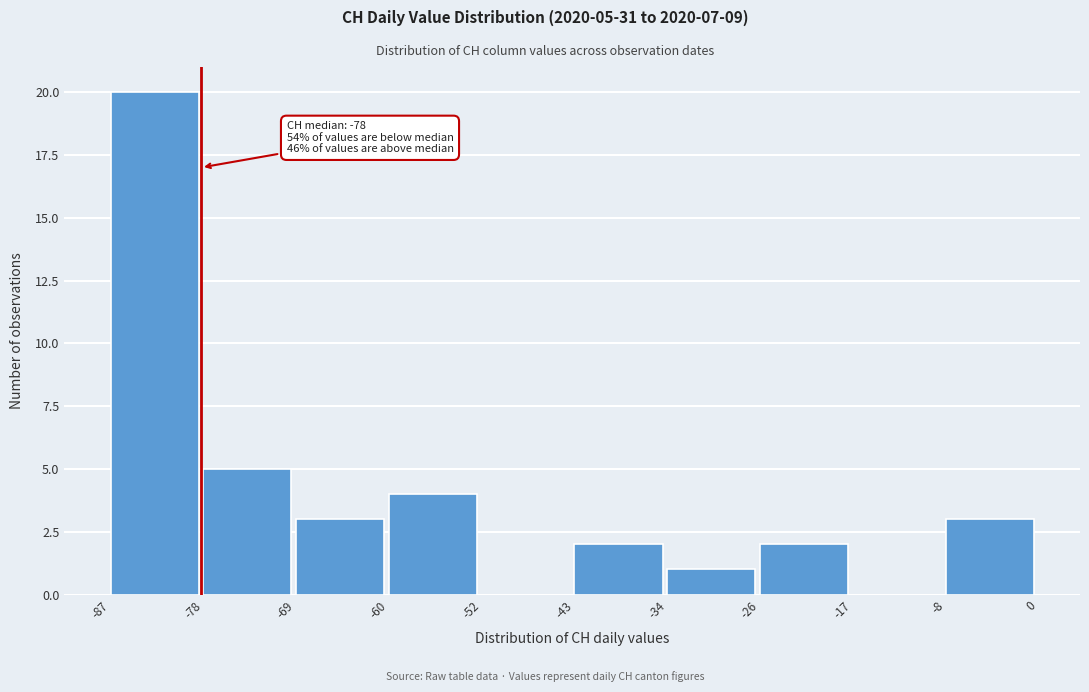

Over which range of the x-axis is the bar tallest?

-87 to -78